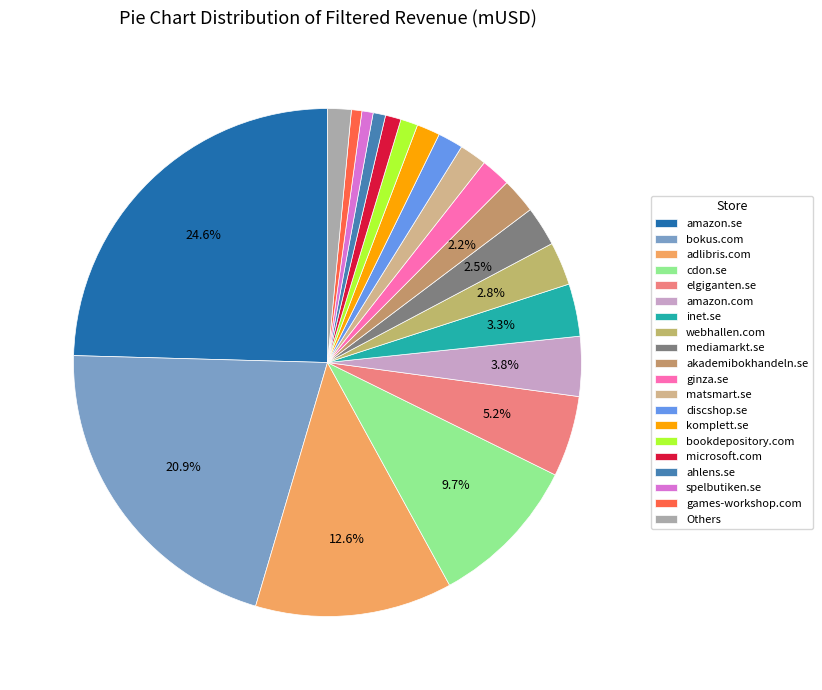

What is the total percentage of bokus.com and mediamarkt.se?

23.4%